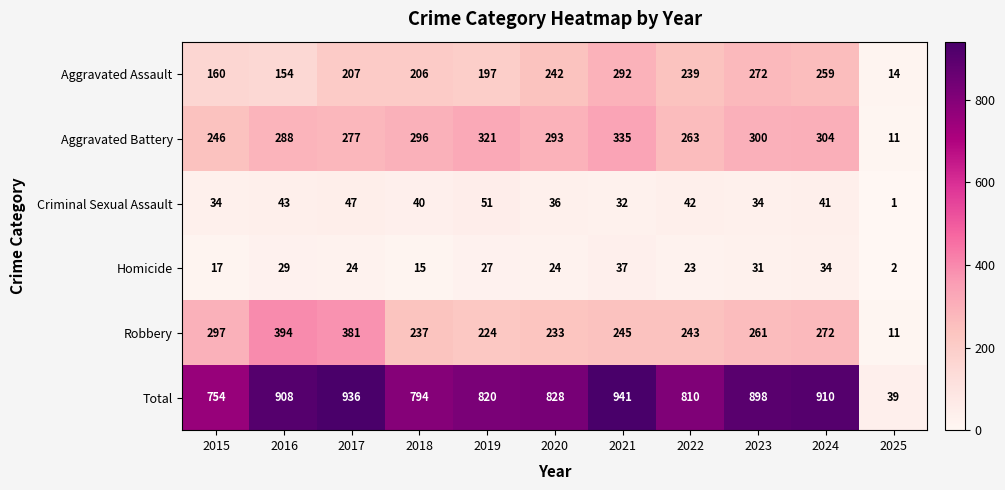

What is the total value across all series at 2023?

1796